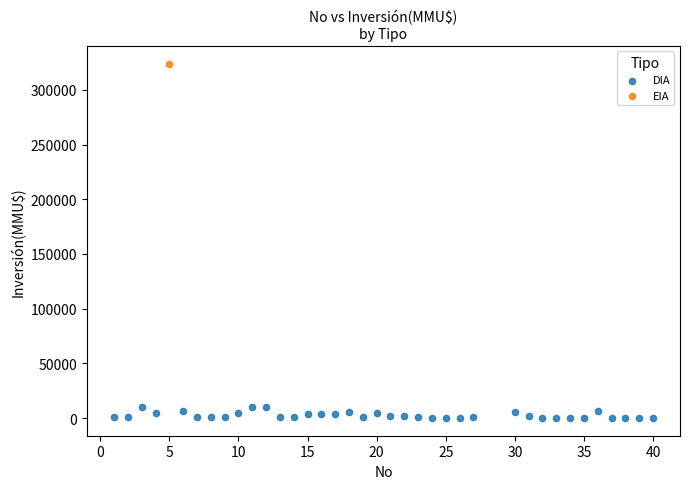

What are all the series names shown in the legend?

DIA, EIA